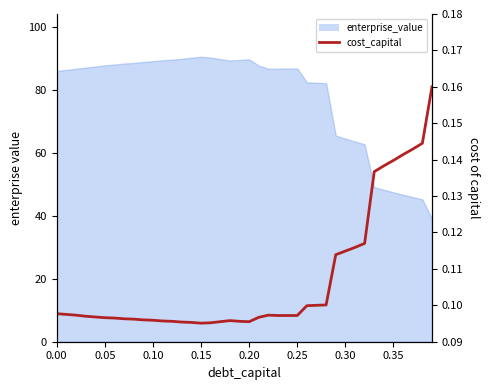

Where is the first local minimum?

0.15